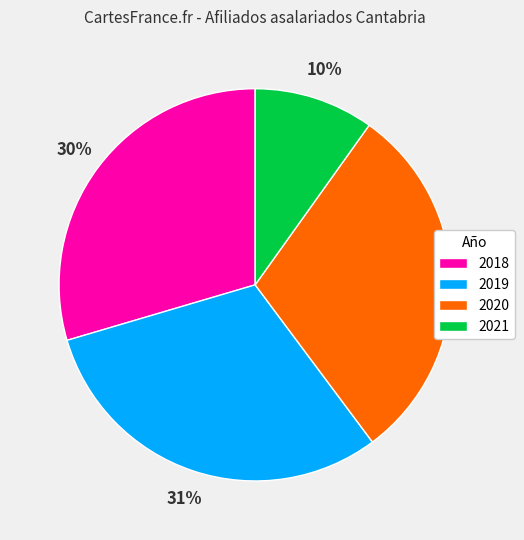

To the nearest percent, what is the average slice percentage?

25%